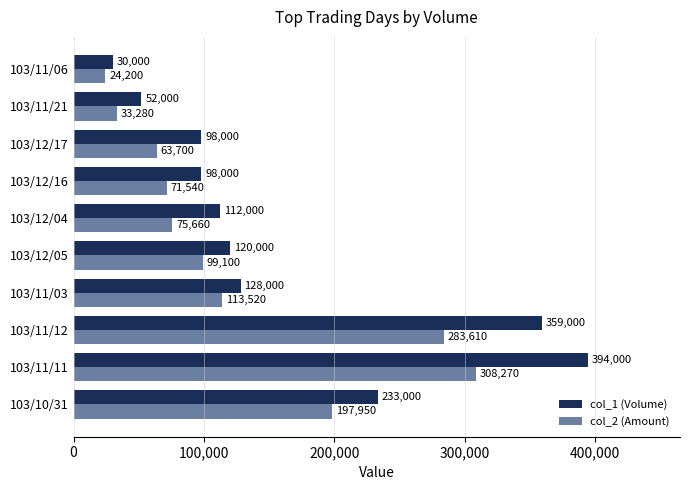

What is the difference between the maximum and minimum values in the col_2 (Amount) series?

284070